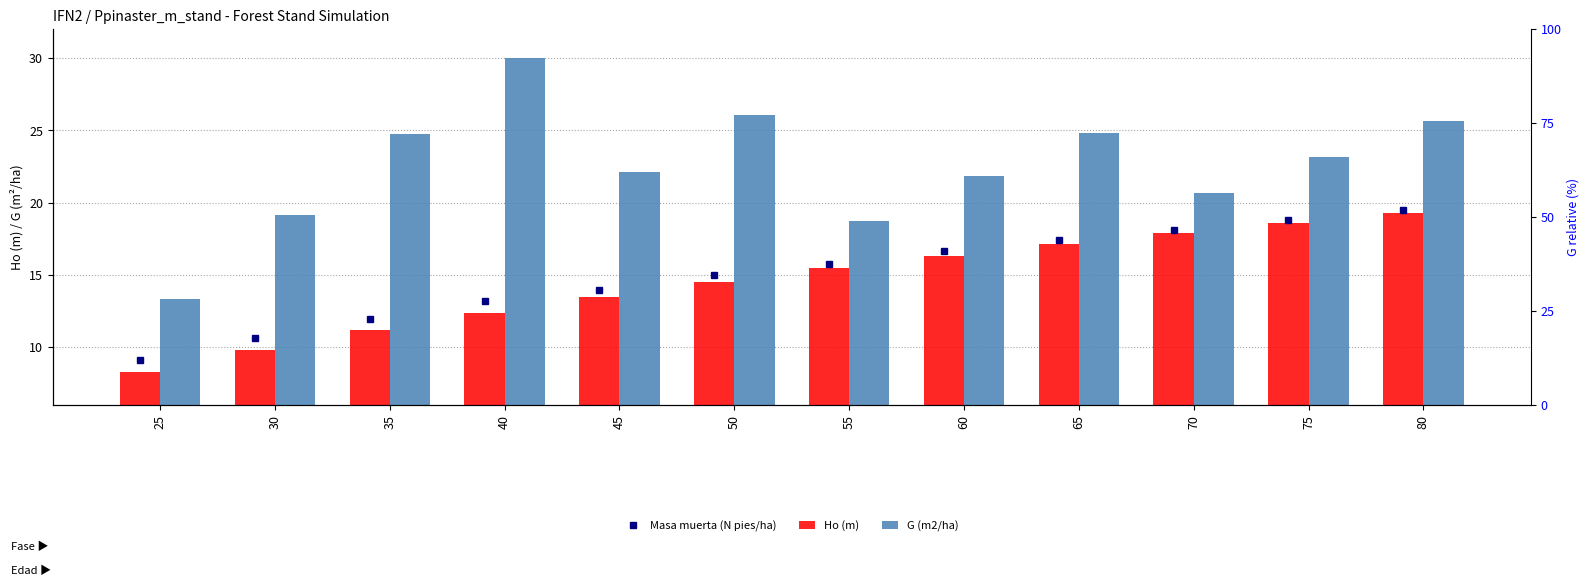

What value does the G (m2/ha) series have at 65?

24.8